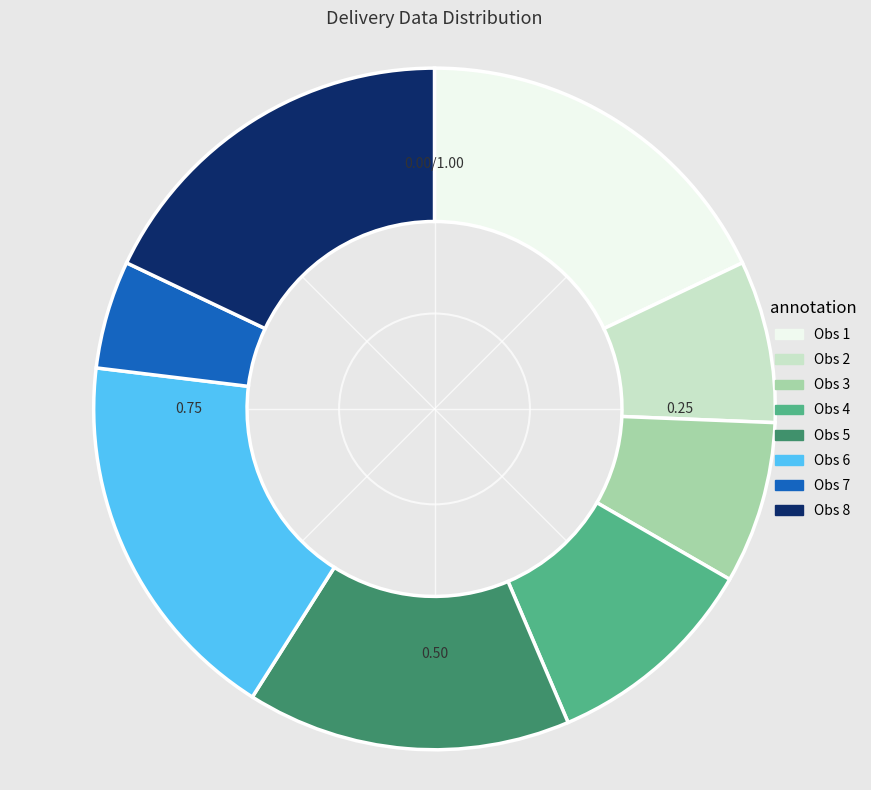

Does any single category account for the majority?

No